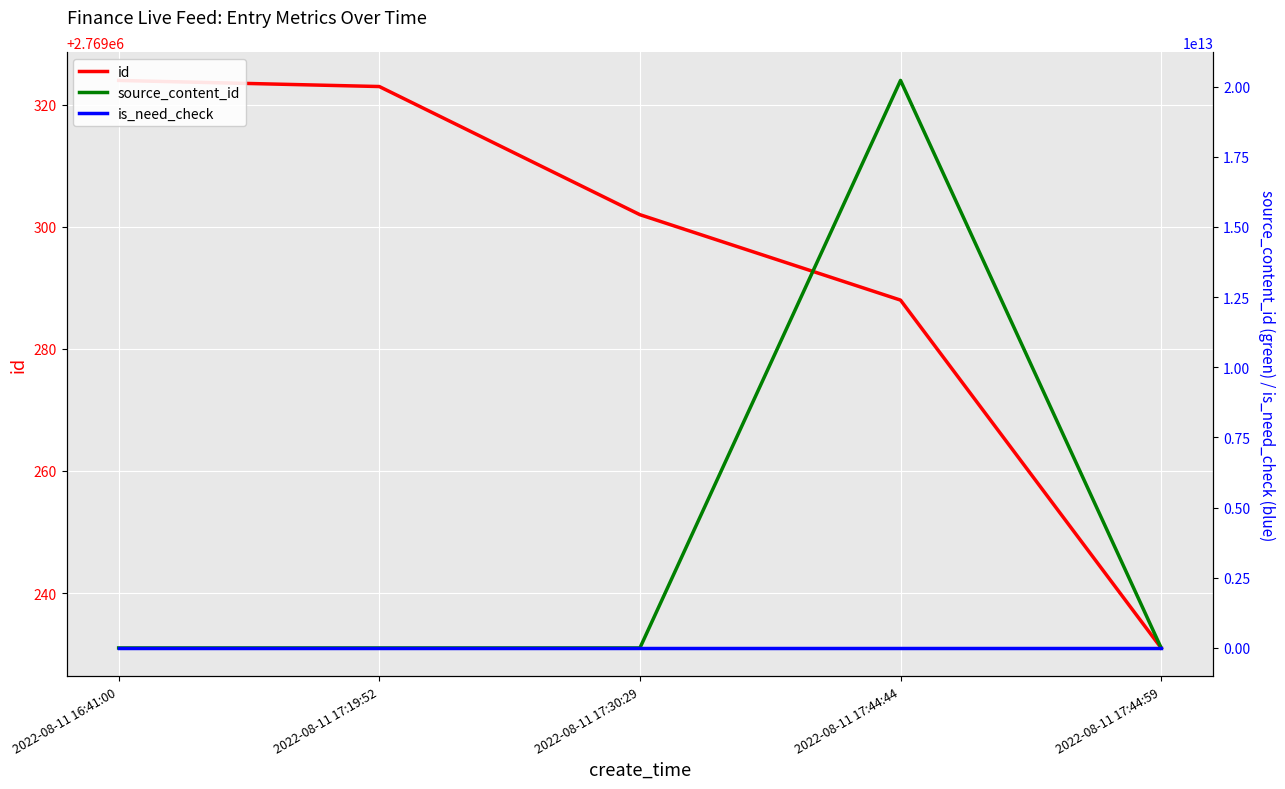

List the series in order of their peak value, lowest first.

is_need_check, id, source_content_id